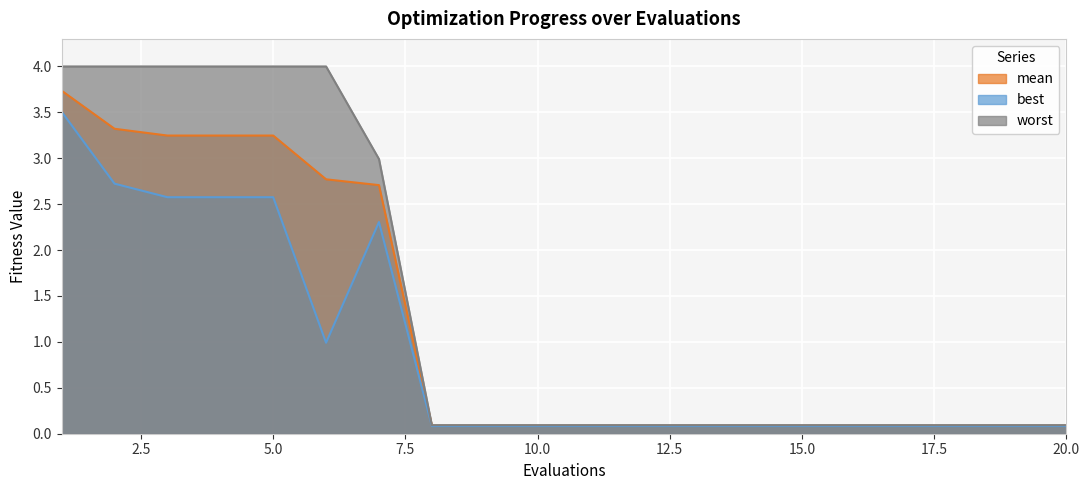

True or false: mean and best cross at least once.

False